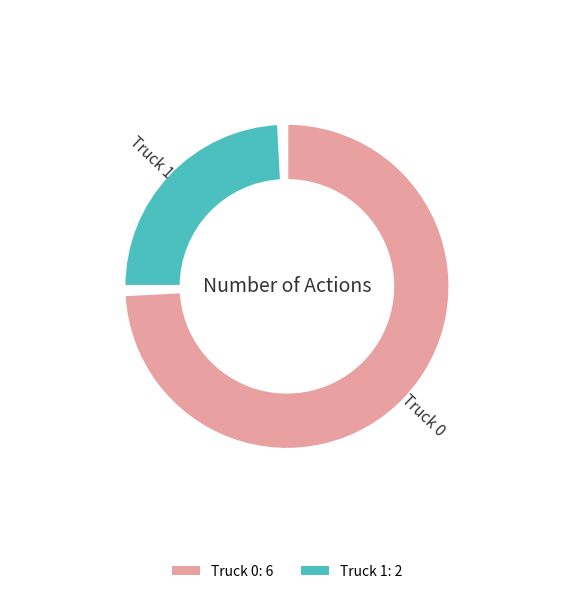

Count the number of slices in the pie.

2